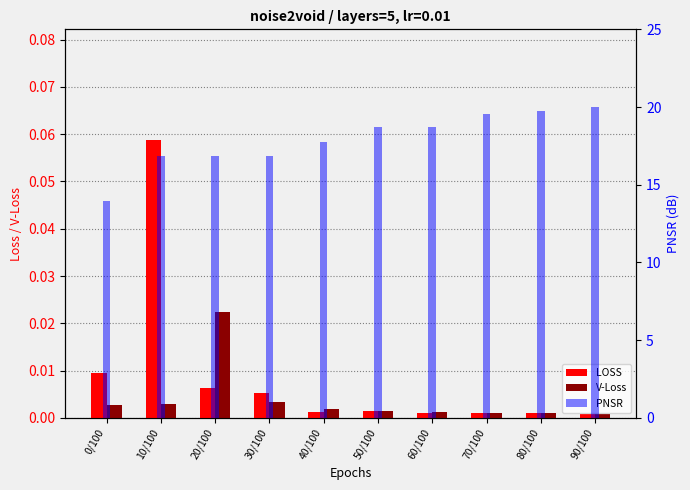

What is the total value across all series at 50/100?

18.7